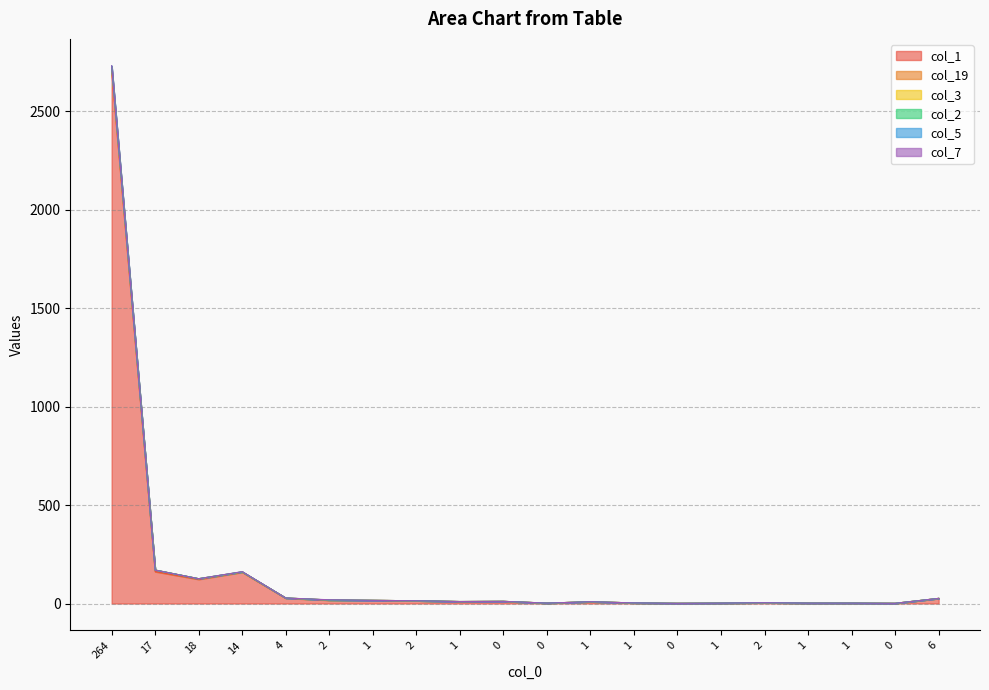

True or false: col_2 and col_1 intersect in this chart.

False